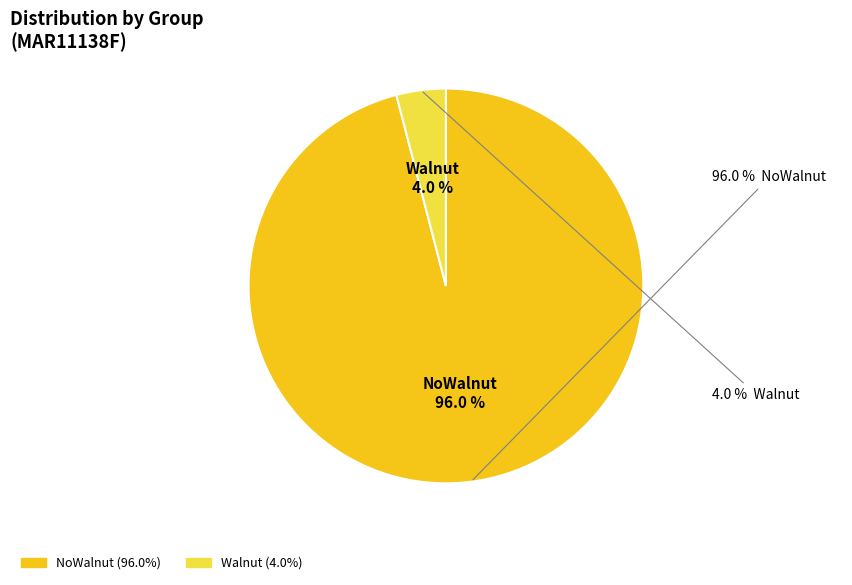

To the nearest percent, what percentage of the pie is Walnut?

4%